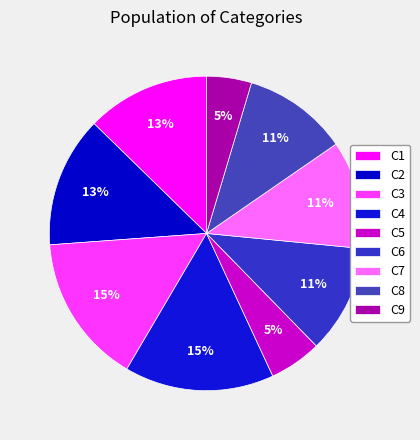

How many slices are in this pie chart?

9